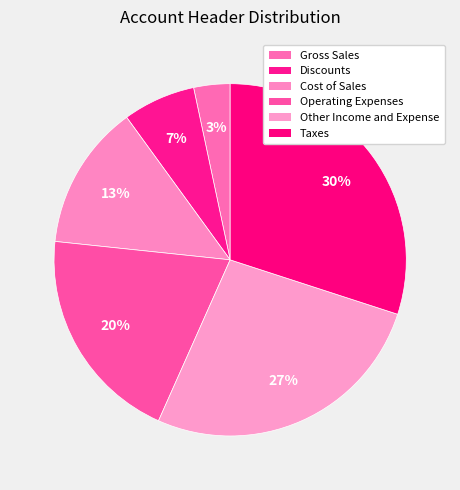

How much of the chart is everything except Operating Expenses?

80.0%